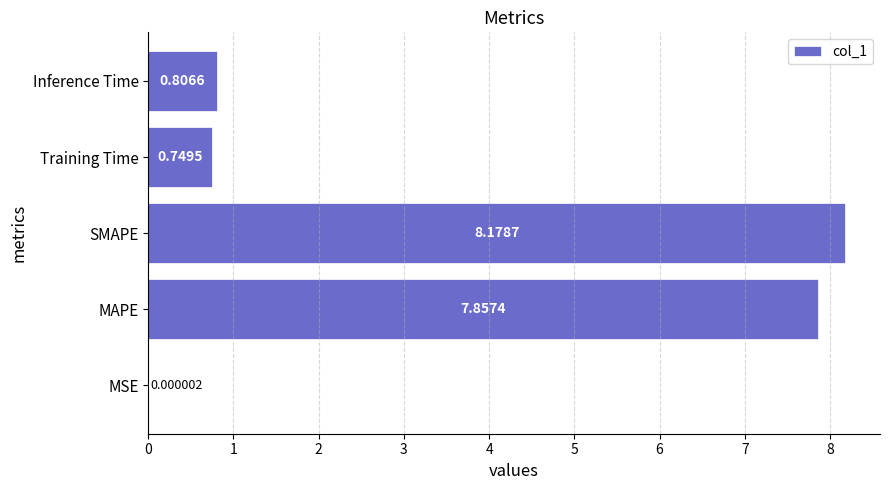

Between SMAPE and Inference Time, which is larger?

SMAPE